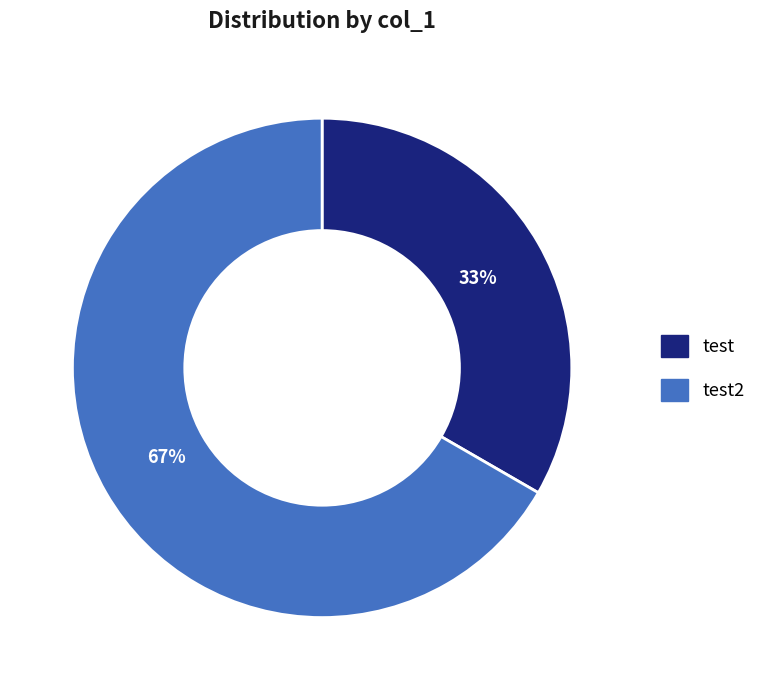

Combined, do test and test2 account for over 50%?

Yes